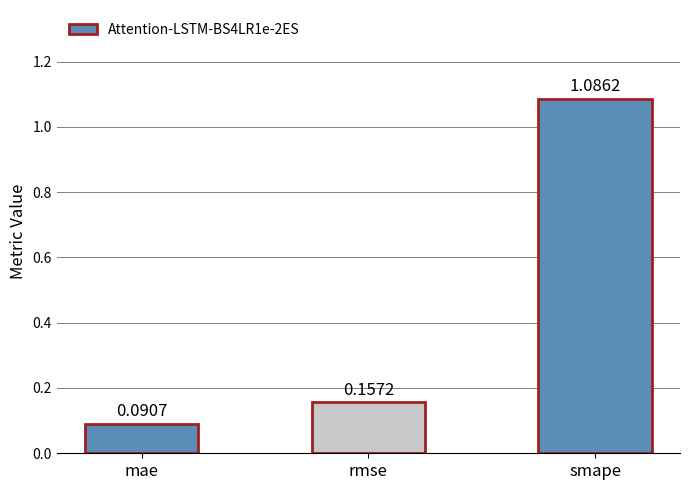

What is the difference between the maximum and minimum values?

1.0